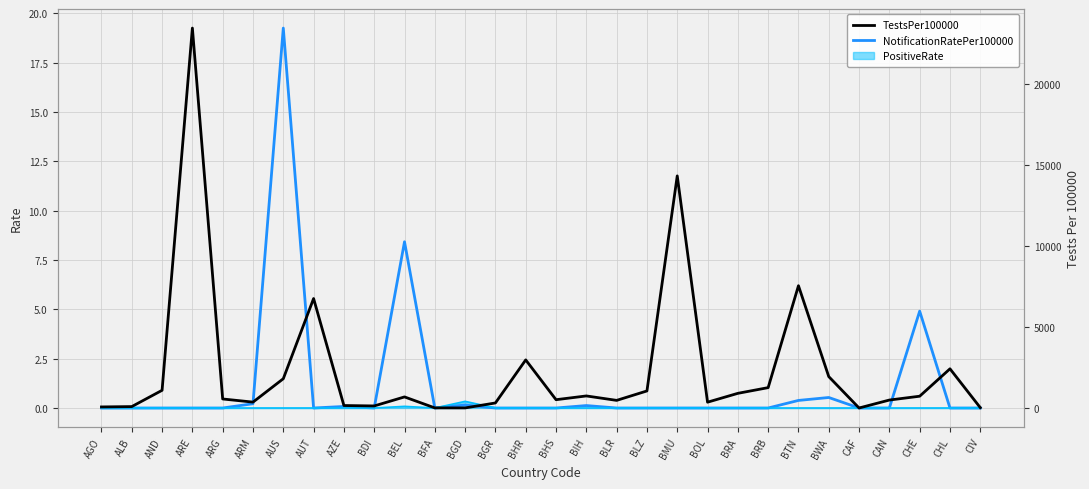

What is the label of the 25th point from the left?

BWA